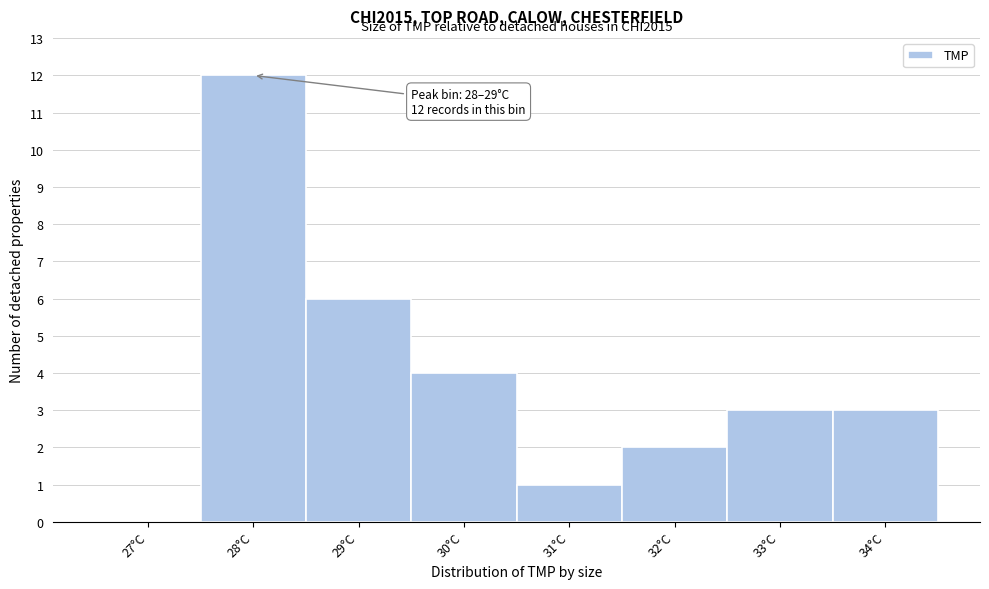

Reading left to right, what are all the values shown in this chart?

27°C=0	28°C=12	29°C=6	30°C=4	31°C=1	32°C=2	33°C=3	34°C=3